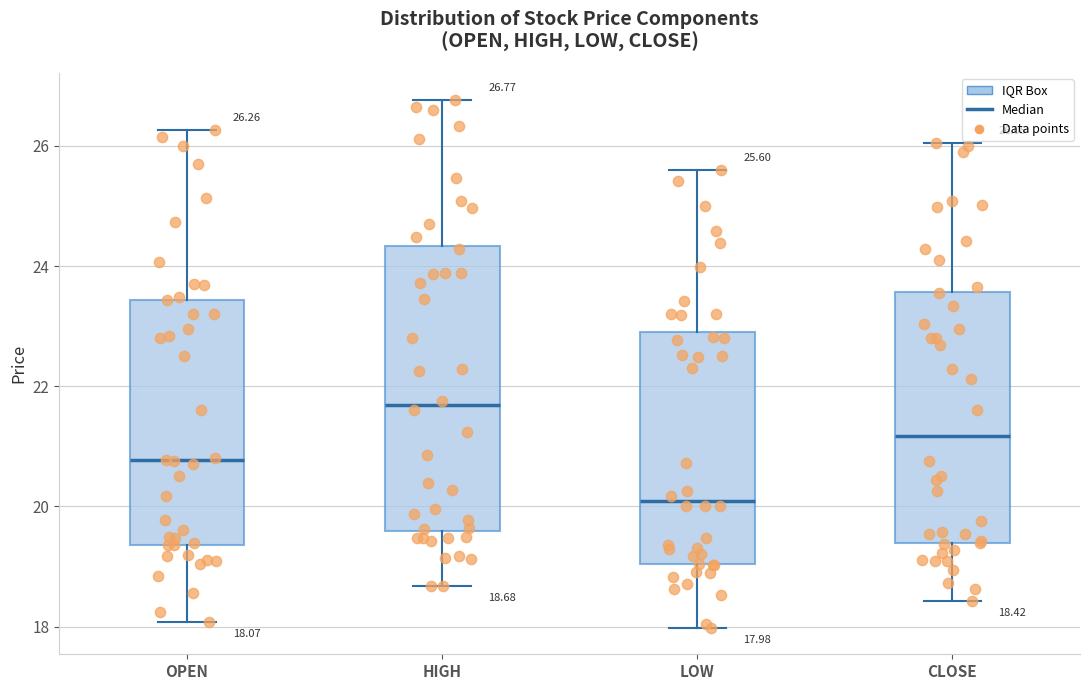

Which box is the tallest, from its lower edge to its upper edge?

HIGH